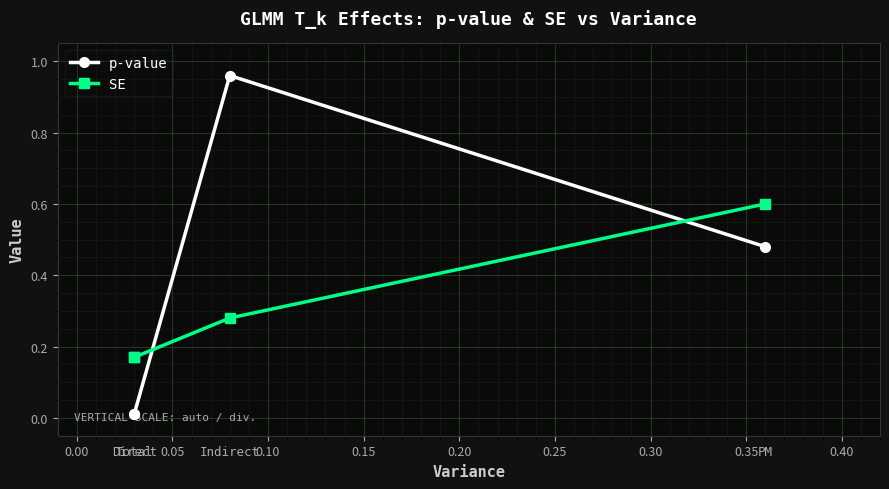

List the series in order of their overall mean, highest first.

p-value, SE